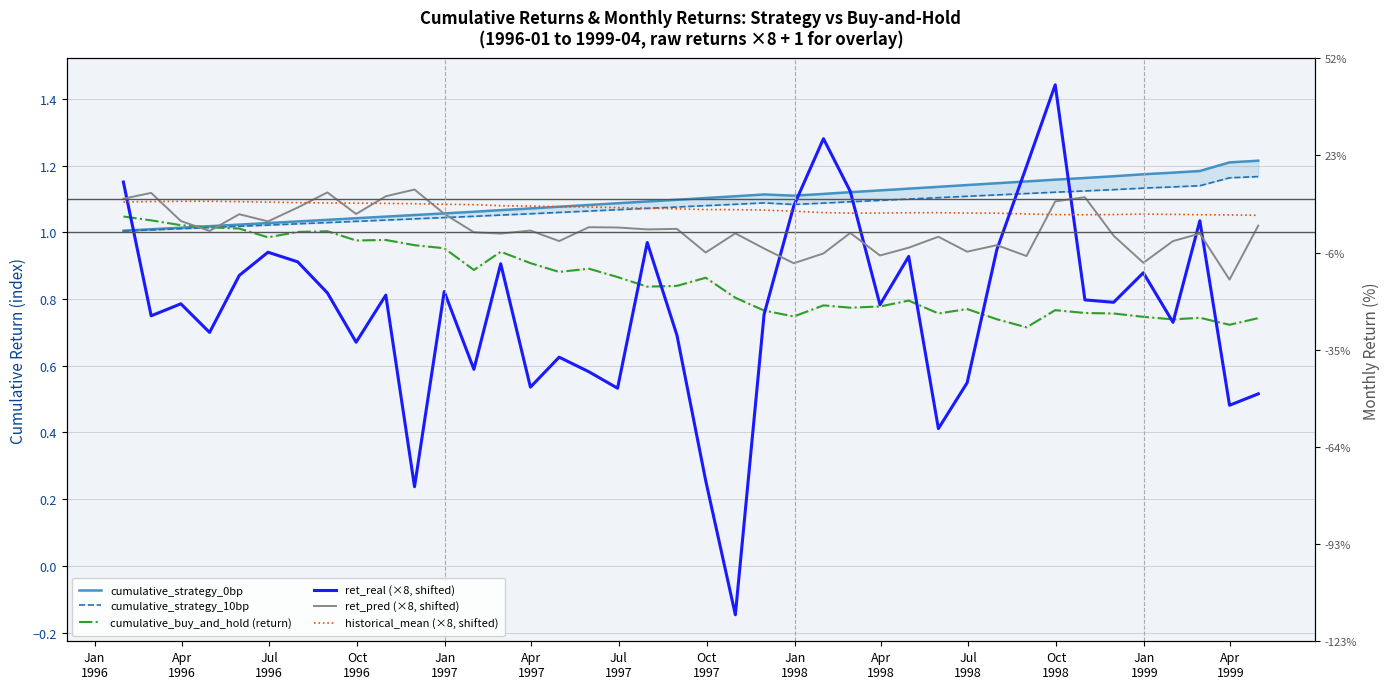

Which series has the largest range (max minus min)?

ret_real (×8, shifted)